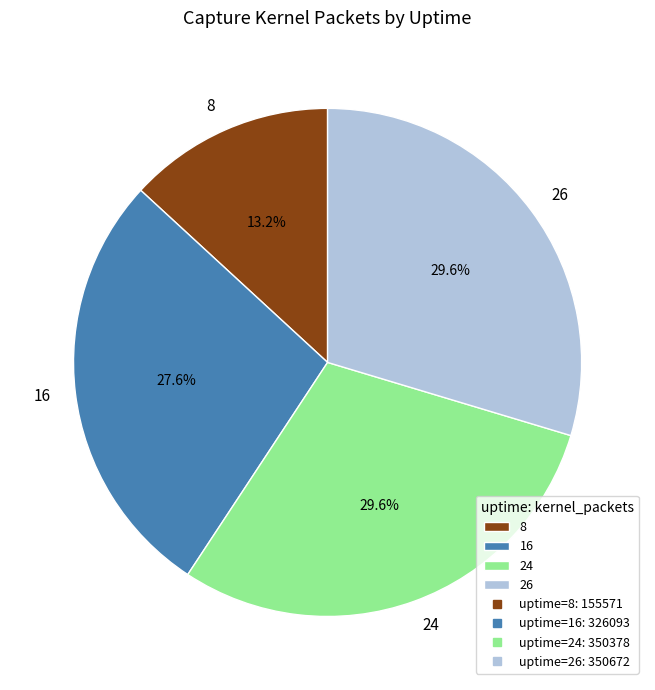

True or false: 24 accounts for 30% of the total.

True